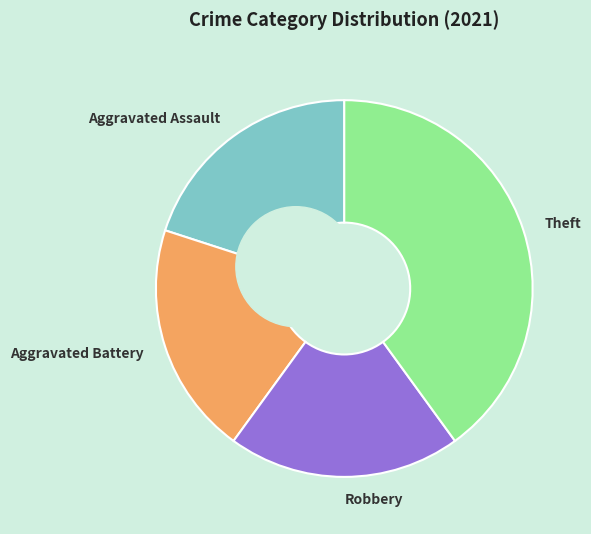

Do Aggravated Assault and Theft together represent more than half of the pie?

Yes